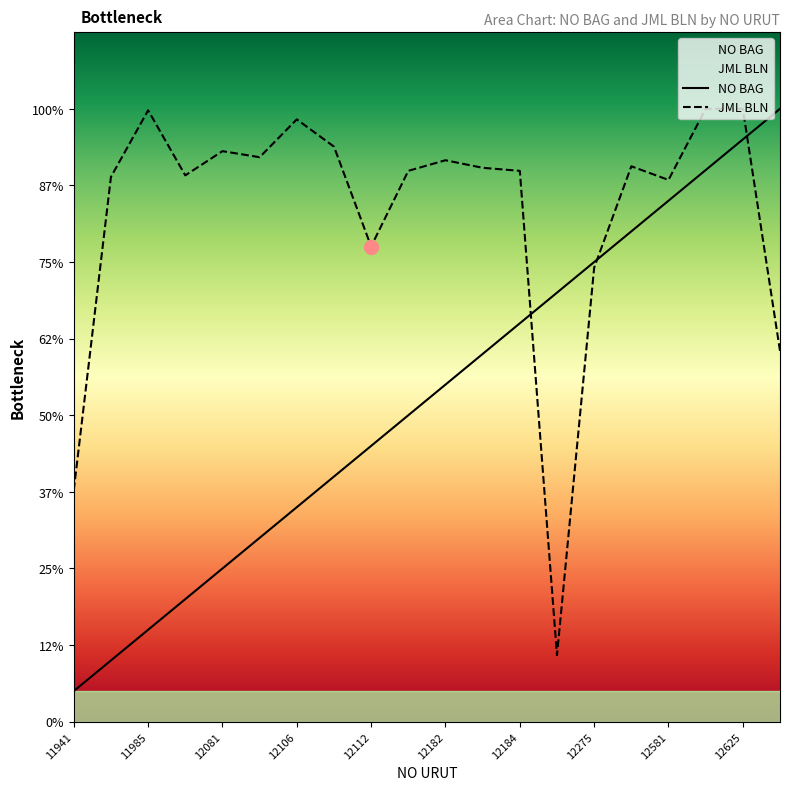

How many times do JML BLN and NO BAG cross each other?

3